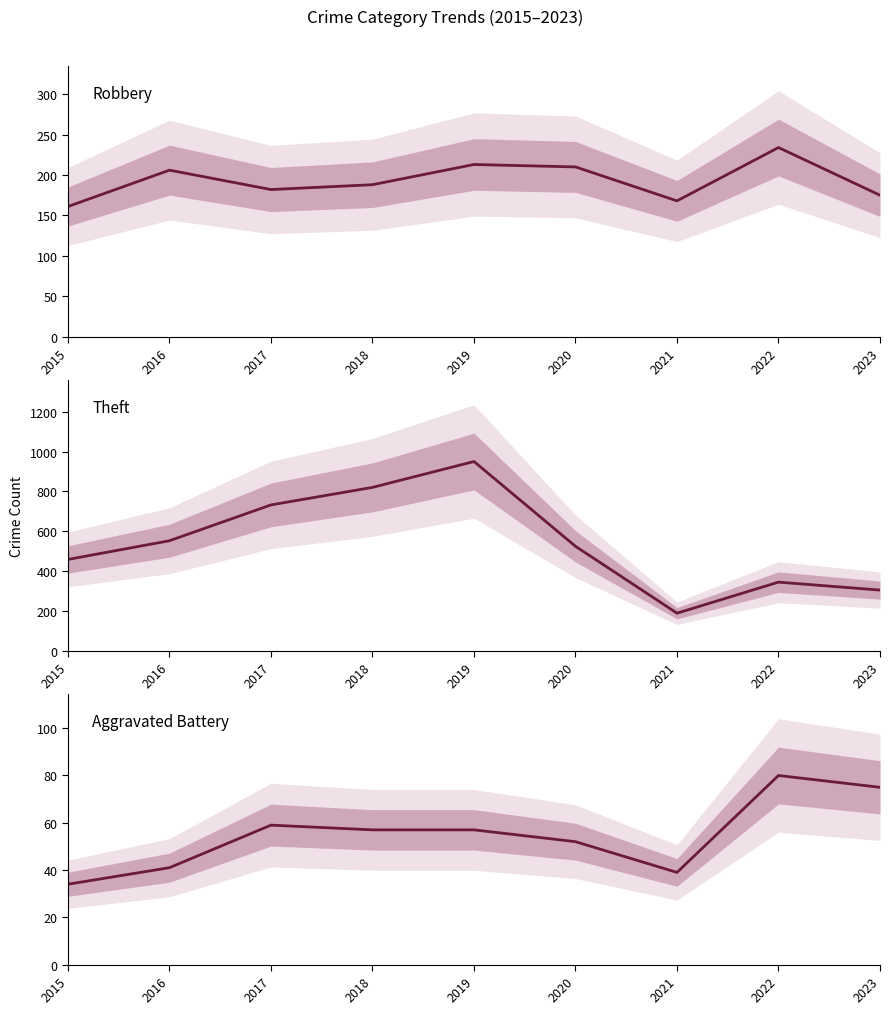

What is the lowest value of the Robbery series?

161